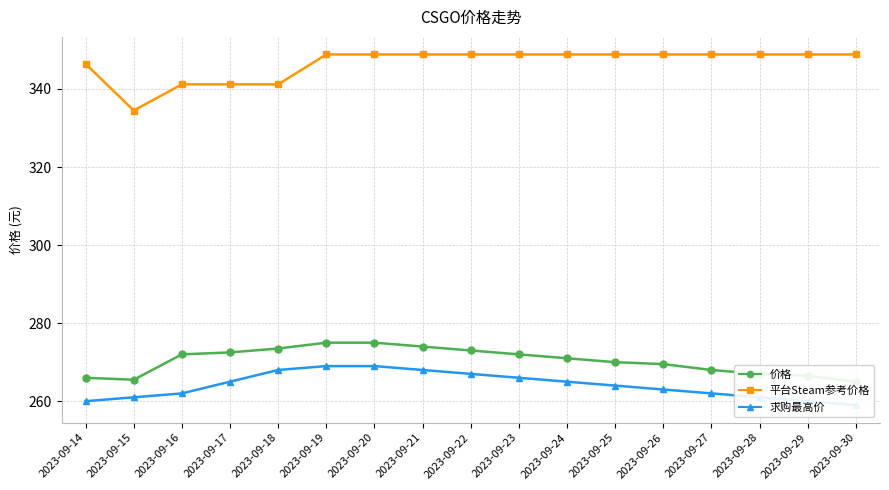

How many categories are shown in the chart?

17